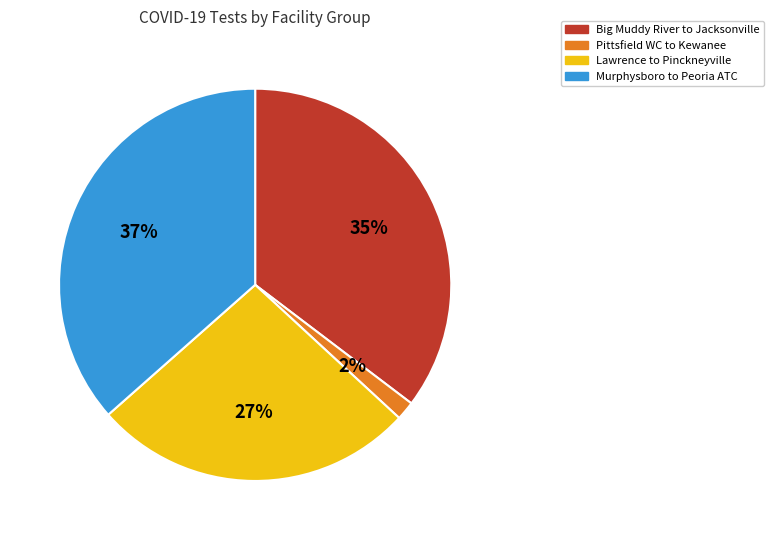

To the nearest percent, what is the difference between the largest and smallest slice percentages?

35%